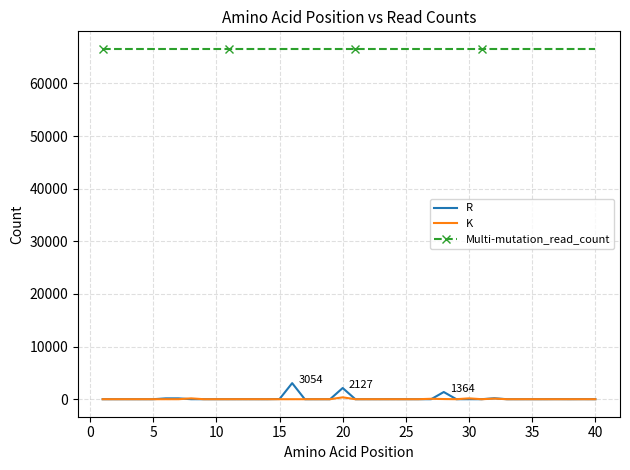

What is the minimum value for Multi-mutation_read_count?

66576